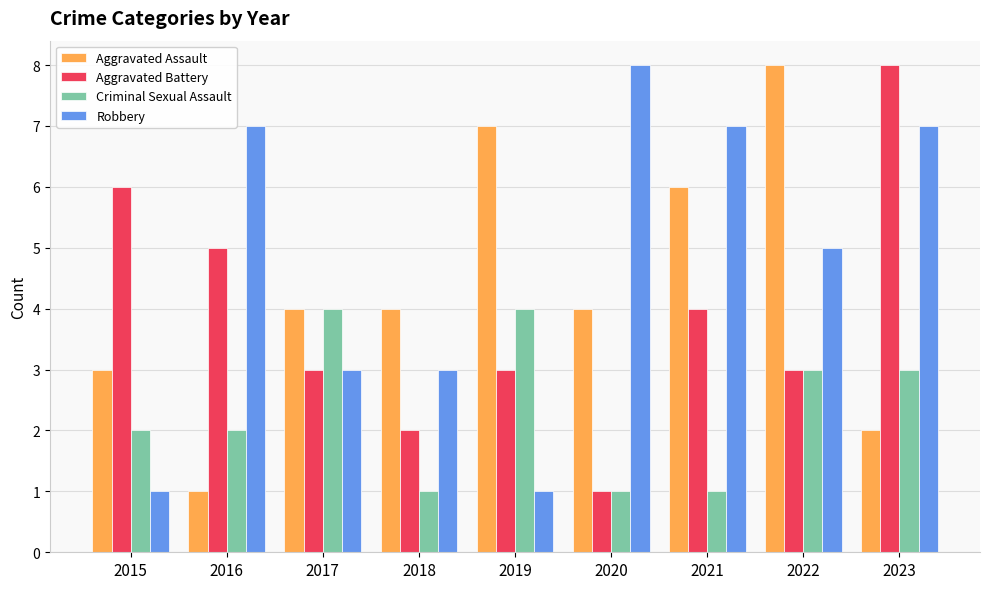

Which series has the largest total across all categories?

Robbery